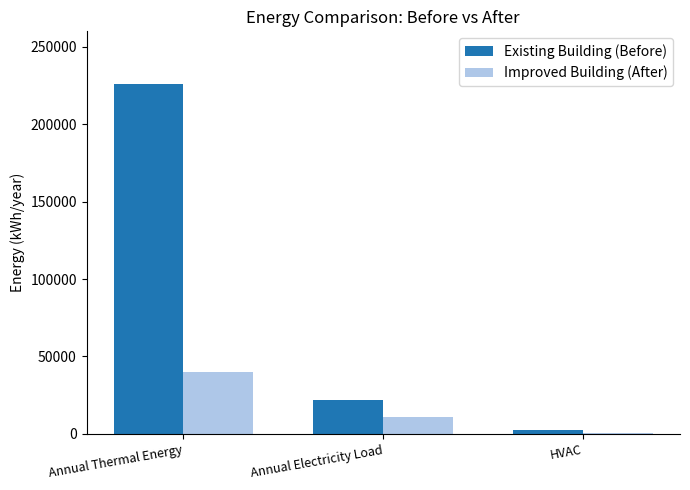

At which category does the chart reach its peak across all series?

Annual Thermal Energy